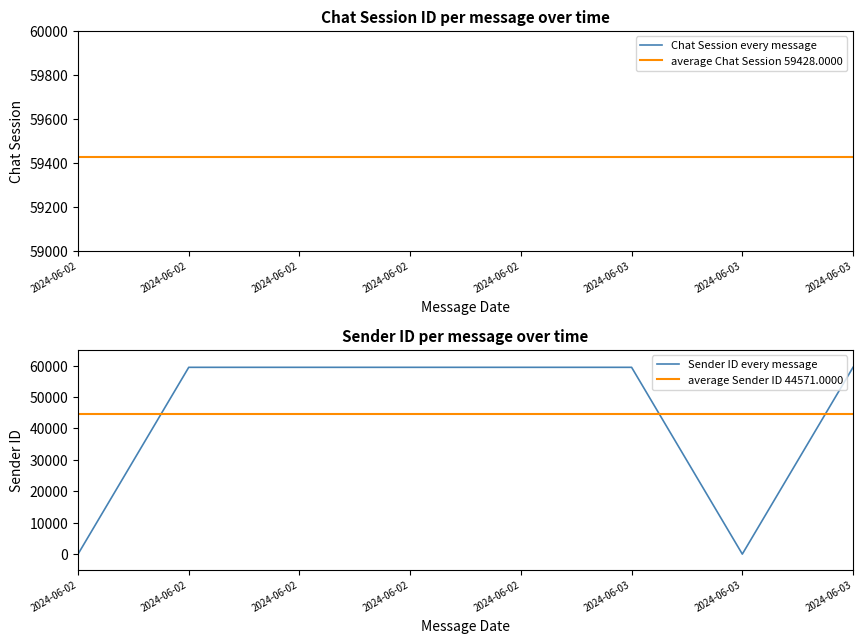

The value at 2024-06-02 is 59428. True or false?

True